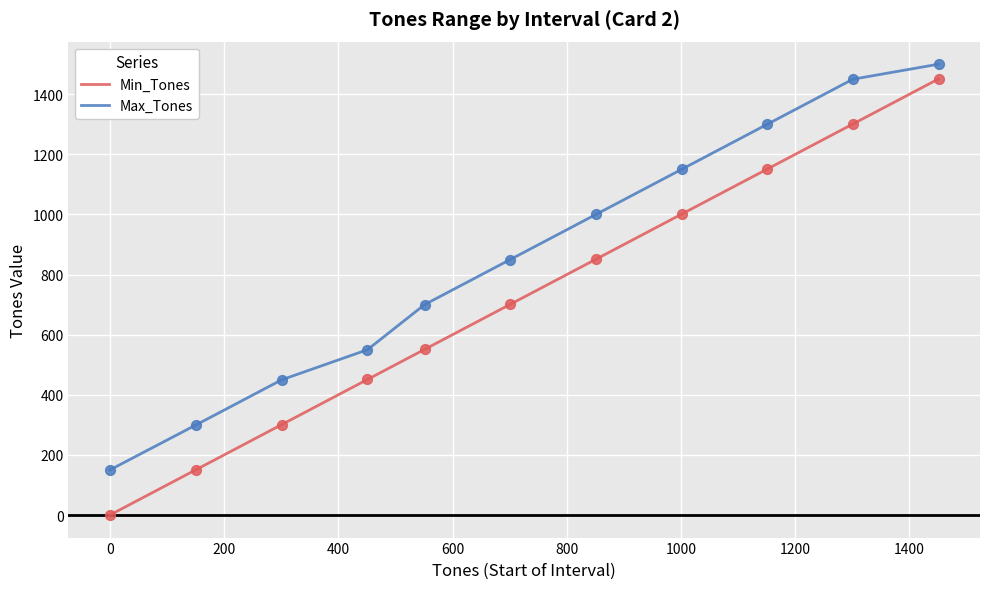

Which series has the largest range (max minus min)?

Min_Tones